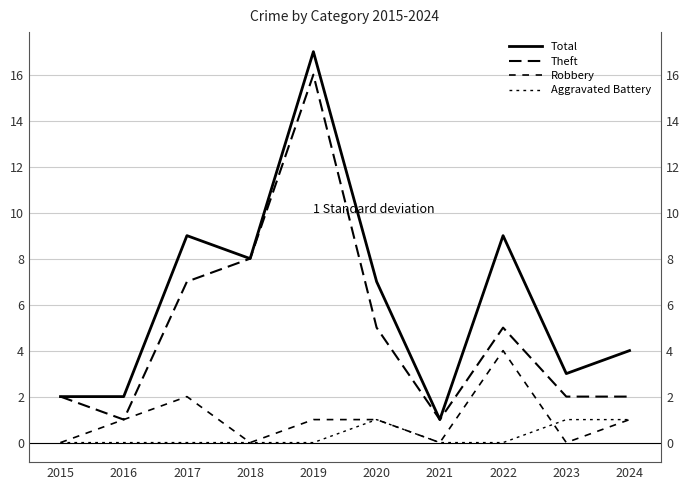

What are all the series names shown in the legend?

Total, Theft, Robbery, Aggravated Battery